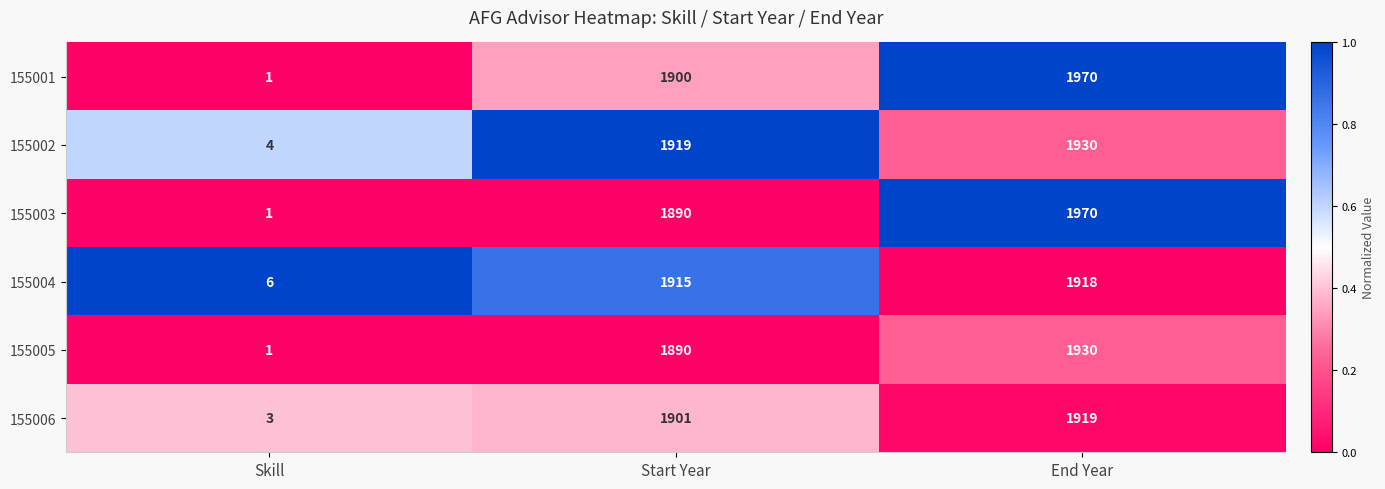

What is the spread (max minus min) of values at End Year?

52